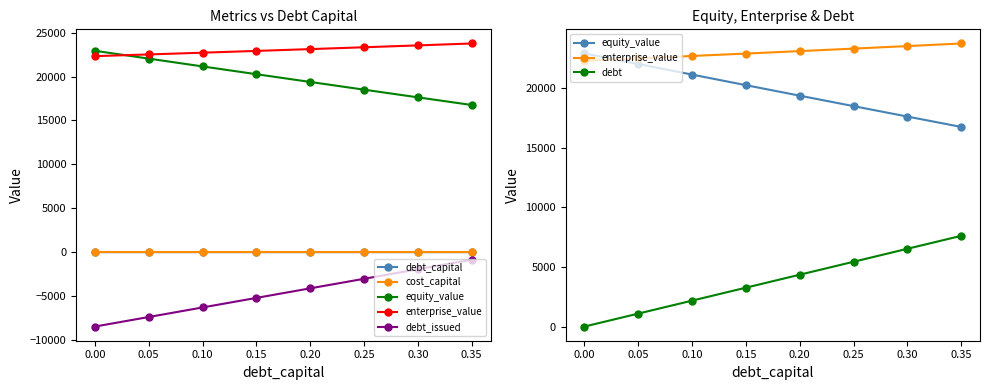

What is the difference between the debt_capital values at 0.30 and 0.20?

0.1